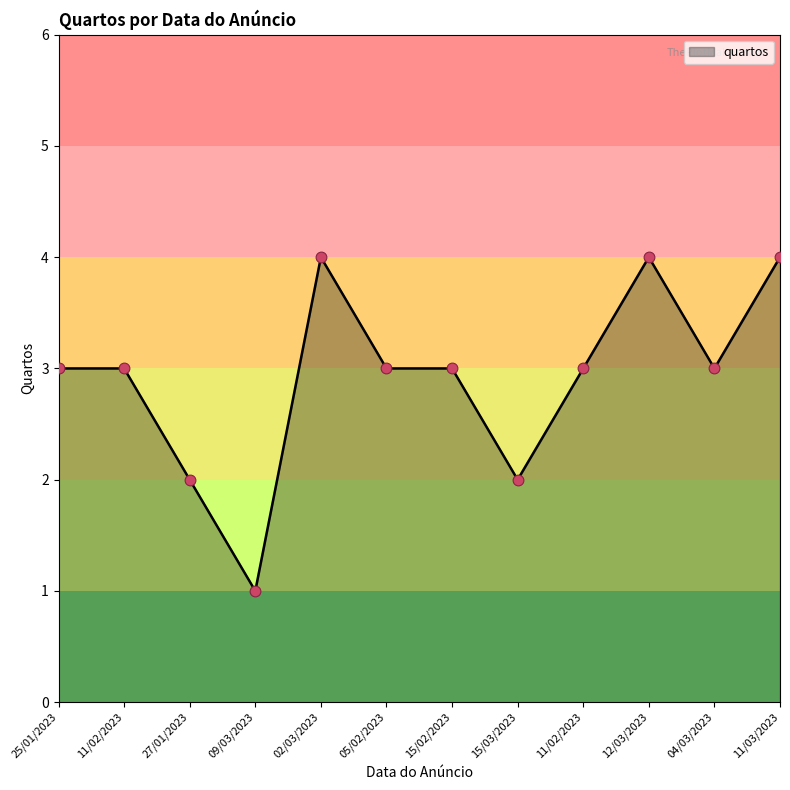

What is the change in value from 02/03/2023 to 04/03/2023?

-1